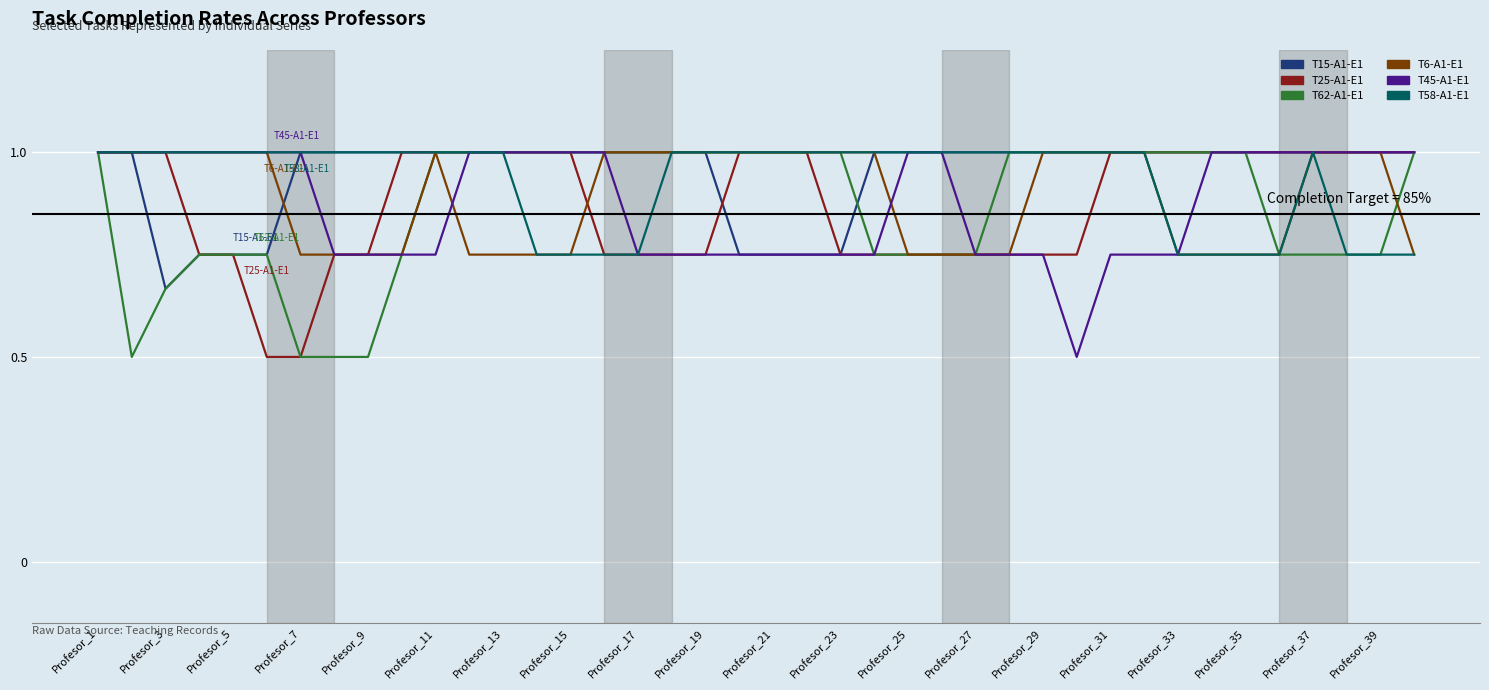

At how many categories does at least one series exceed 0?

40